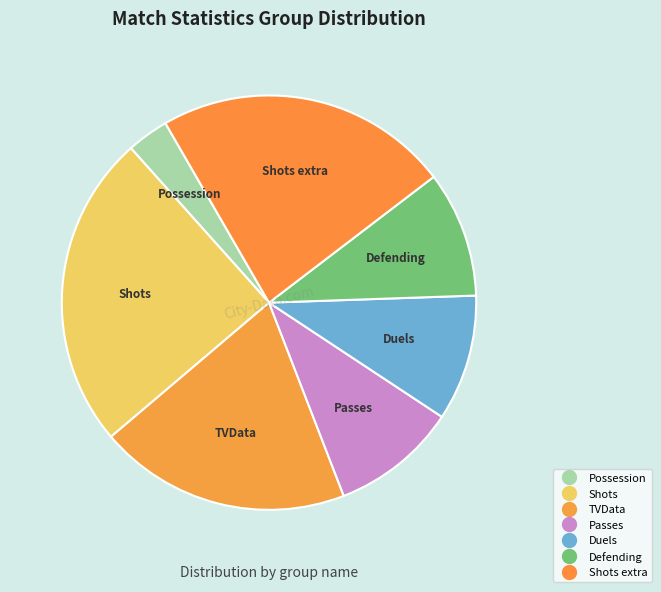

To the nearest percent, what is the average slice percentage?

14%